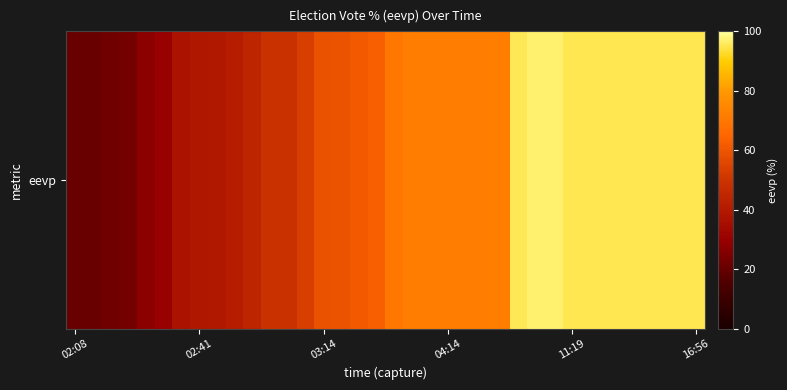

What is the sum of all values?

2290.7